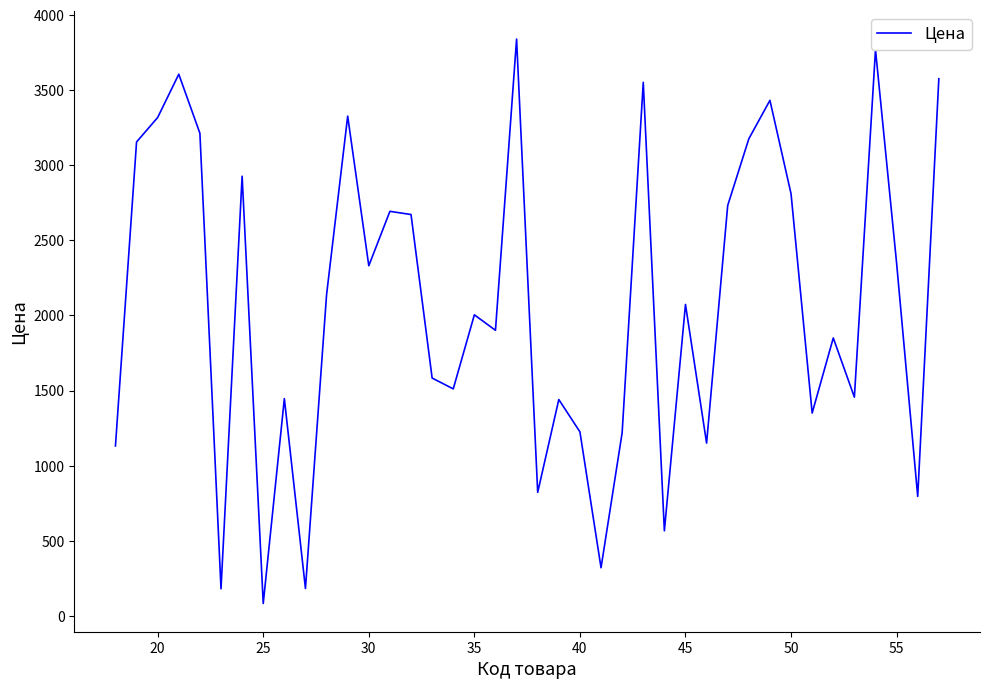

What is the greatest value displayed?

3840